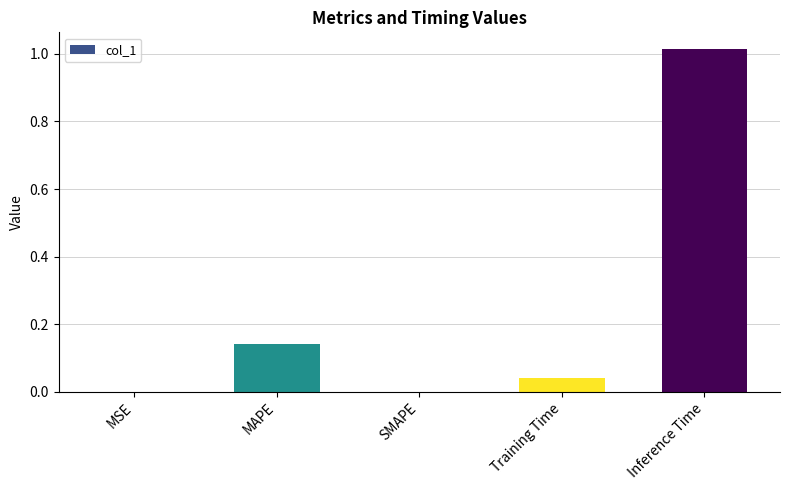

What is the sum of all values?

1.2